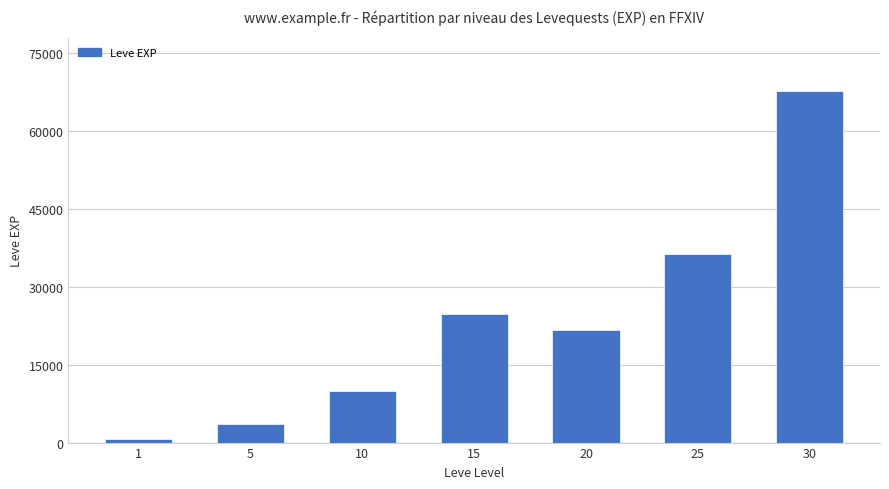

Rank the categories by value from highest to lowest.

30, 25, 15, 20, 10, 5, 1